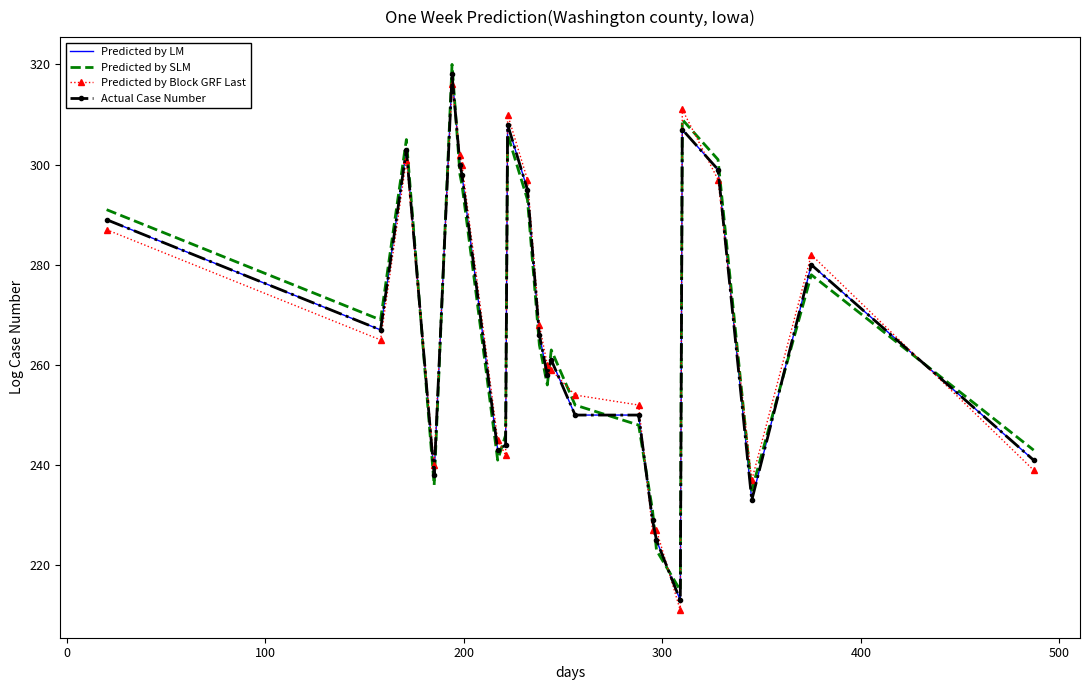

Does the chart have visible grid lines?

No